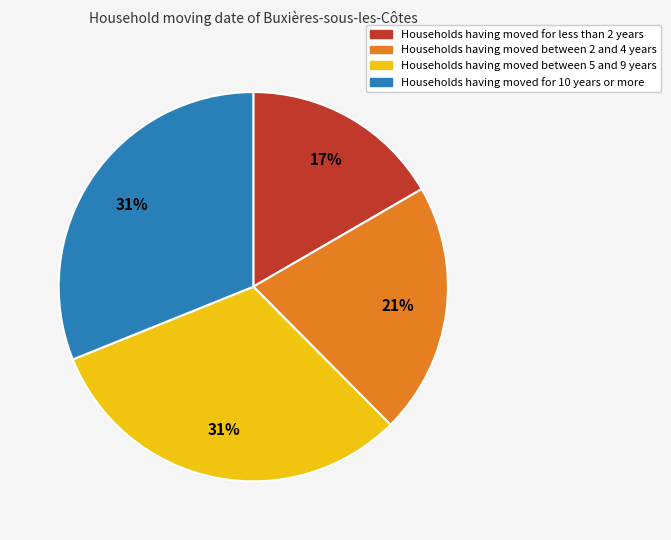

To the nearest percent, what is the average slice percentage?

25%